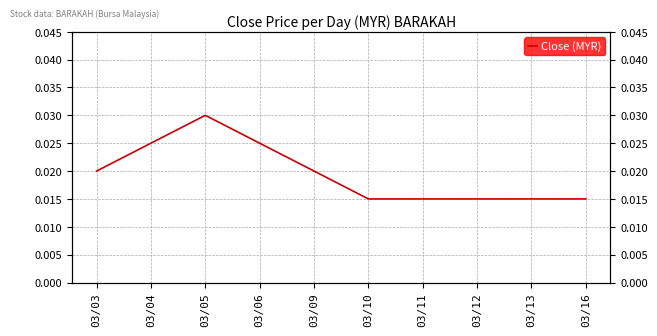

Is it true that the value at 03/06 is 0.0?

True